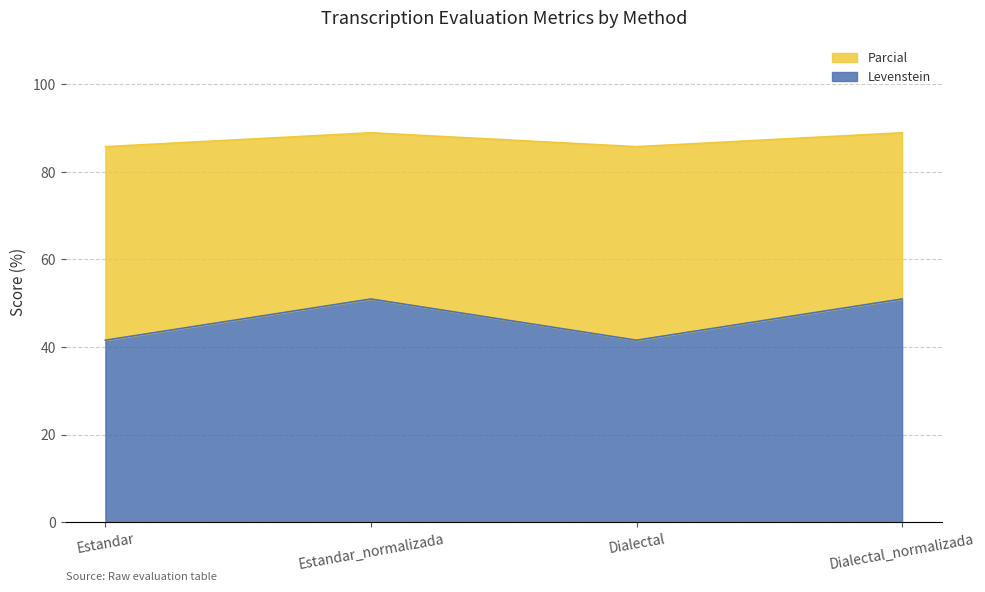

What is the difference between the highest and lowest values at Estandar?

44.2